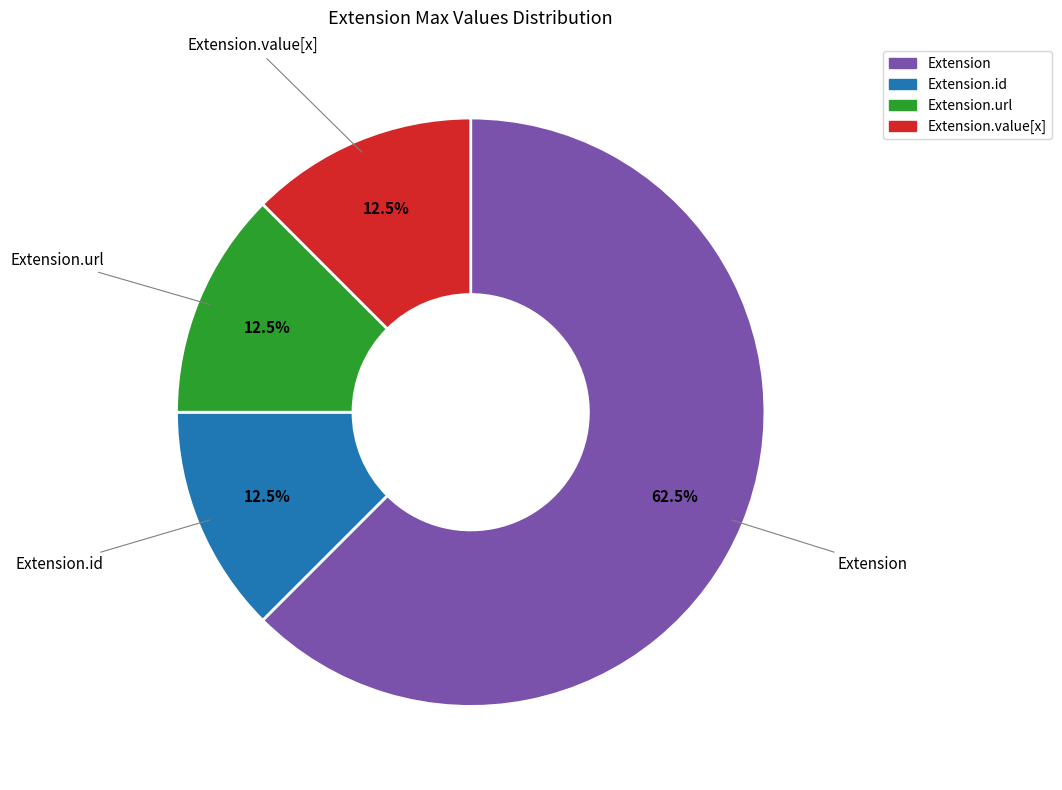

Is there a majority slice in this chart?

Yes